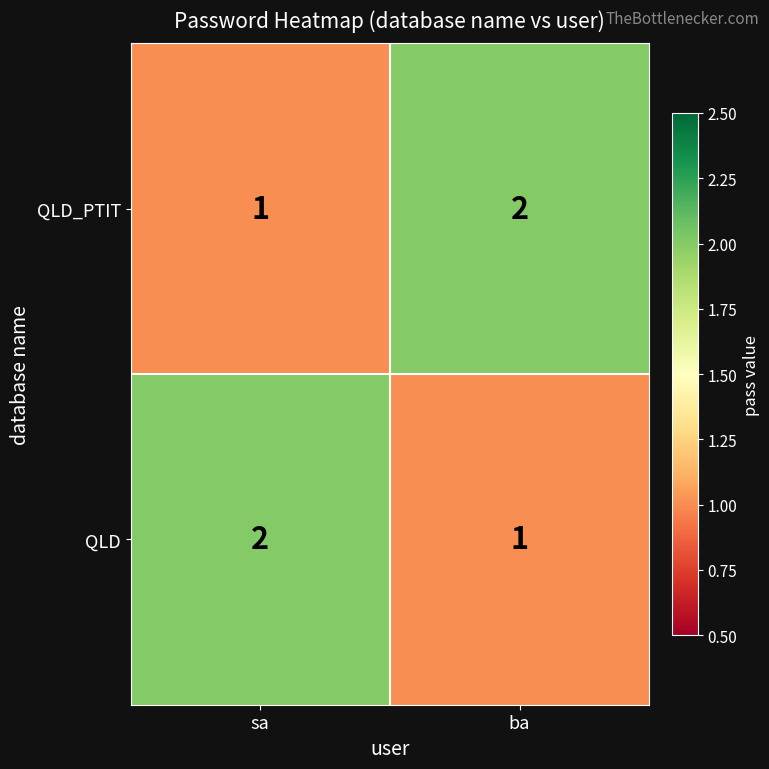

What is the sum of all QLD_PTIT values?

3